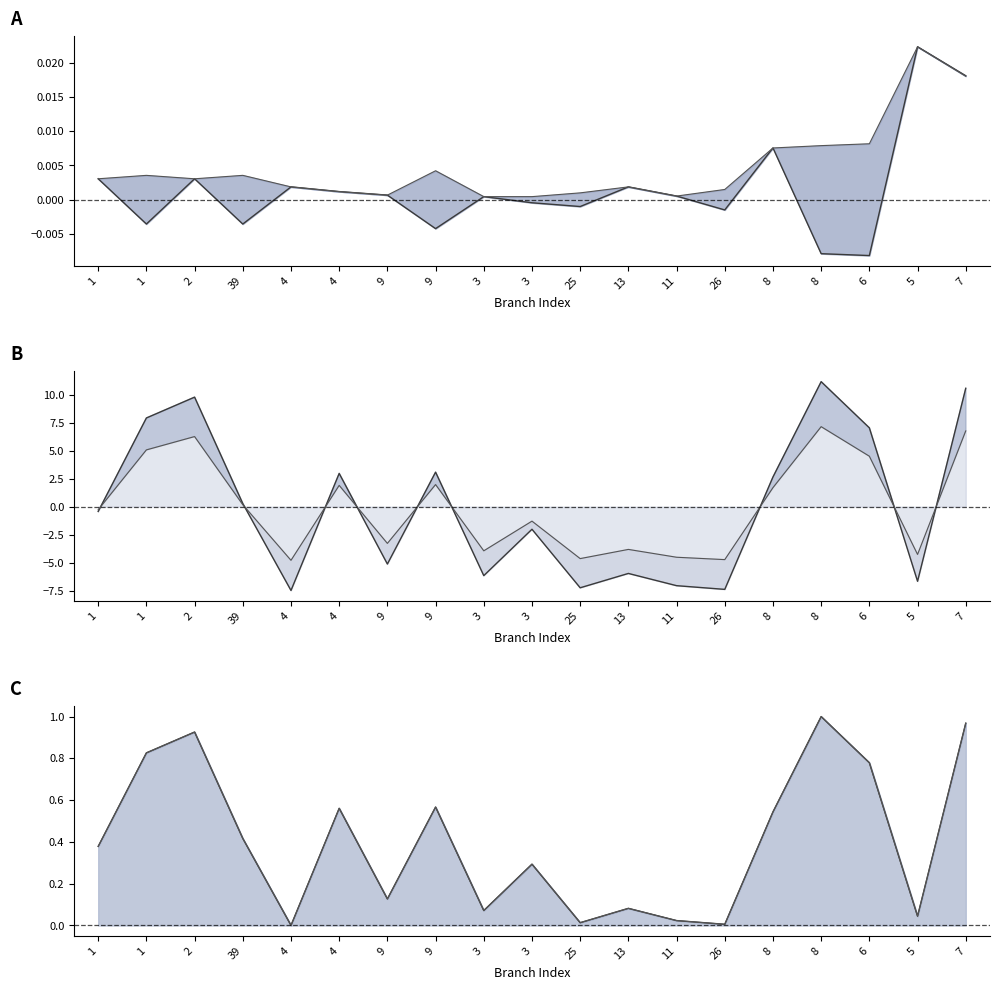

At how many categories does at least one series exceed 3?

6